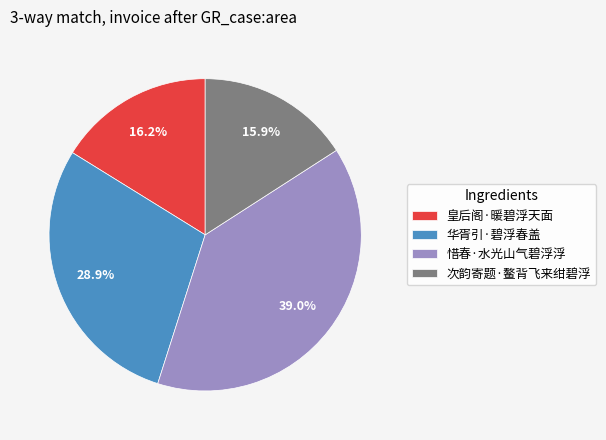

The 华胥引·碧浮春盖 slice represents 29% of the pie. True or false?

True